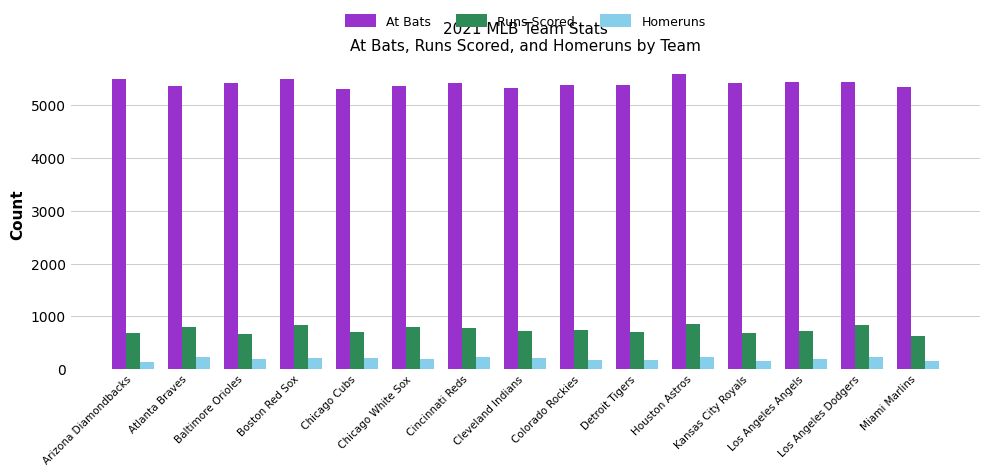

What is the minimum value shown in the chart?

144